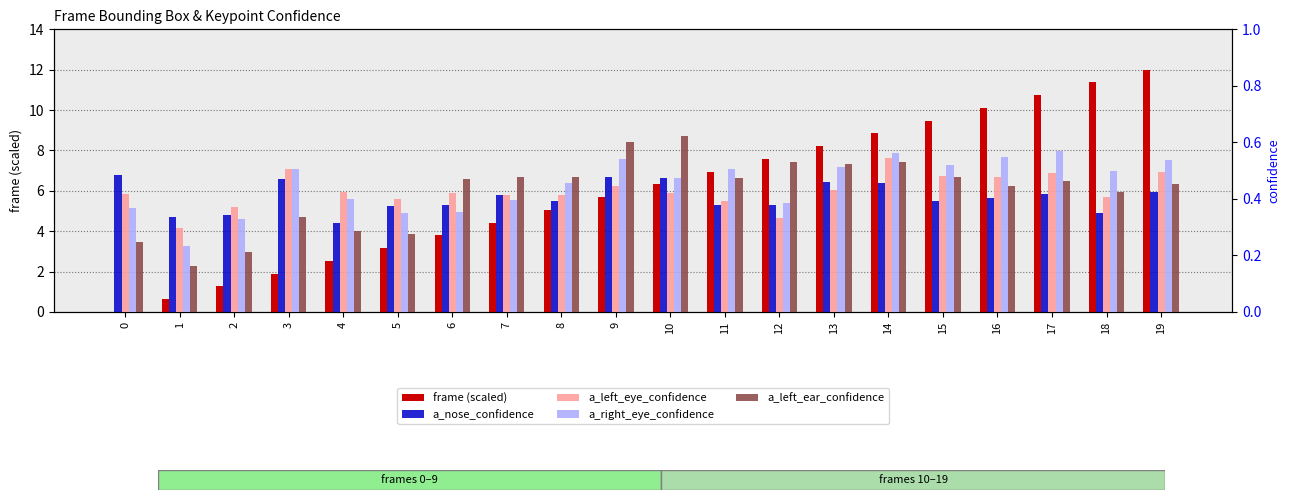

Which series has the largest range (max minus min)?

frame (scaled)